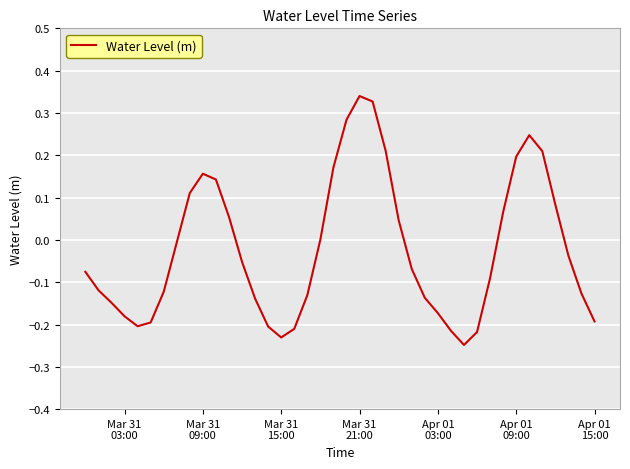

What is the minimum value shown in the chart?

-0.2